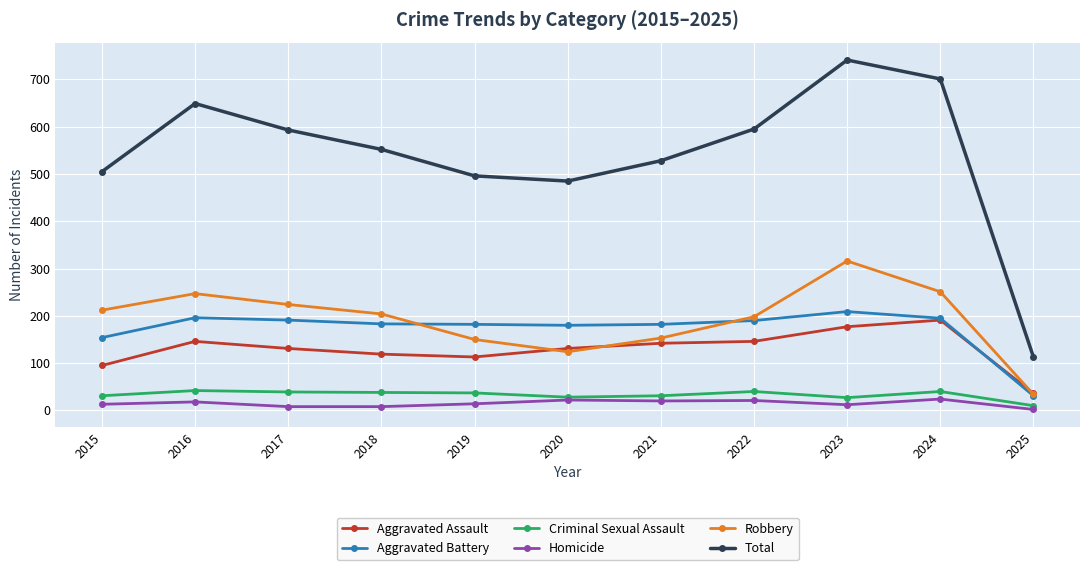

List the series in order of their peak value, highest first.

Total, Robbery, Aggravated Battery, Aggravated Assault, Criminal Sexual Assault, Homicide